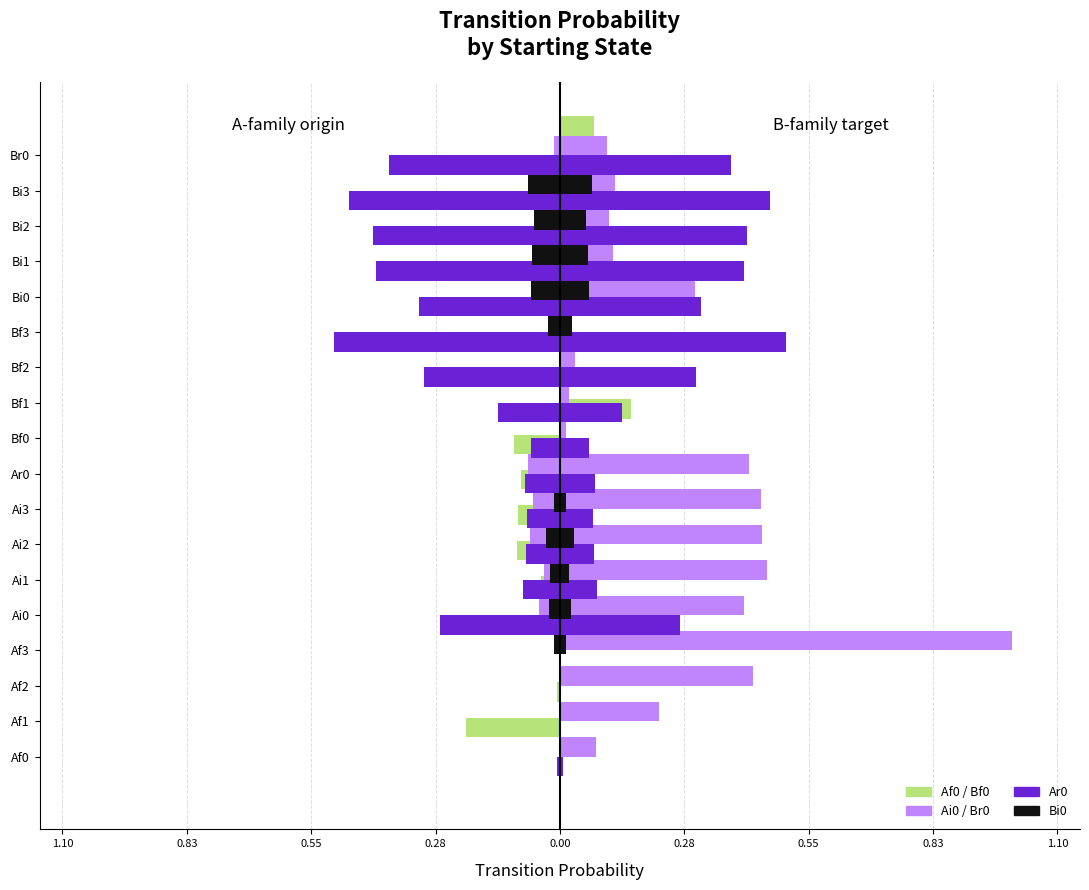

What is the difference between the maximum and second lowest values in the Af0 series?

0.1